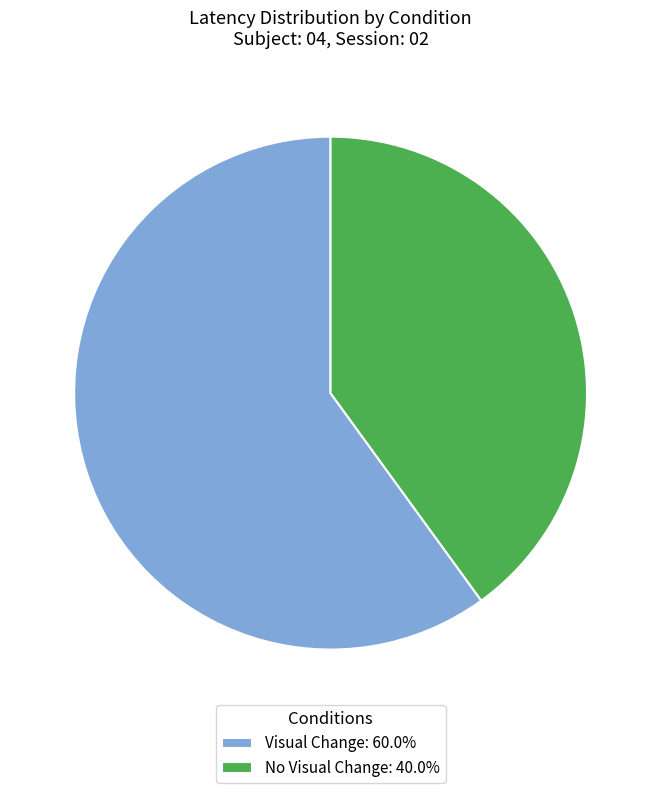

Rank the categories by value from lowest to highest.

No Visual Change, Visual Change